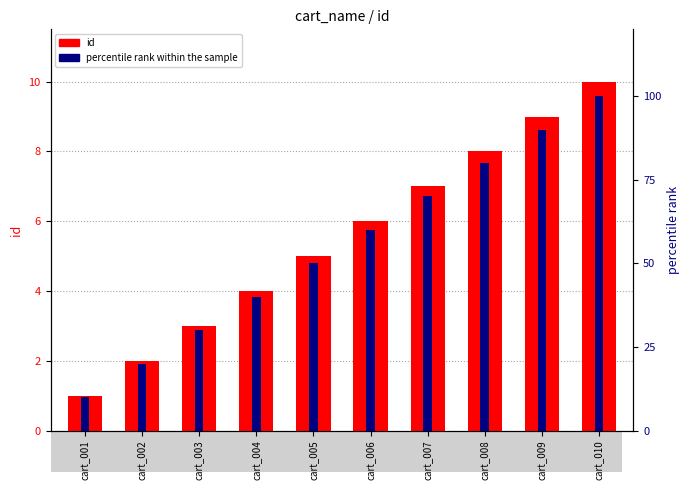

What is the highest value of the percentile rank within the sample series?

100